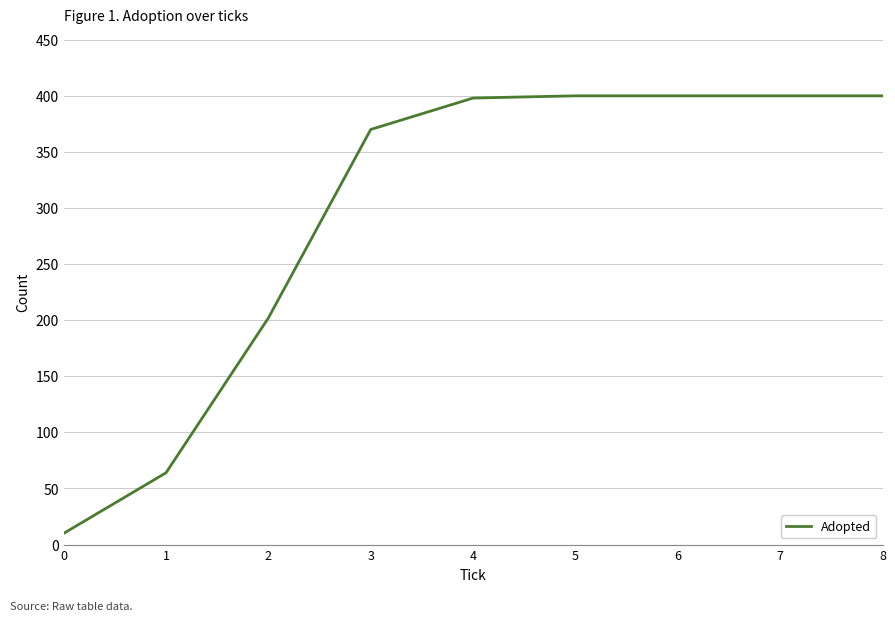

Which has a higher value, 6 or 0?

6